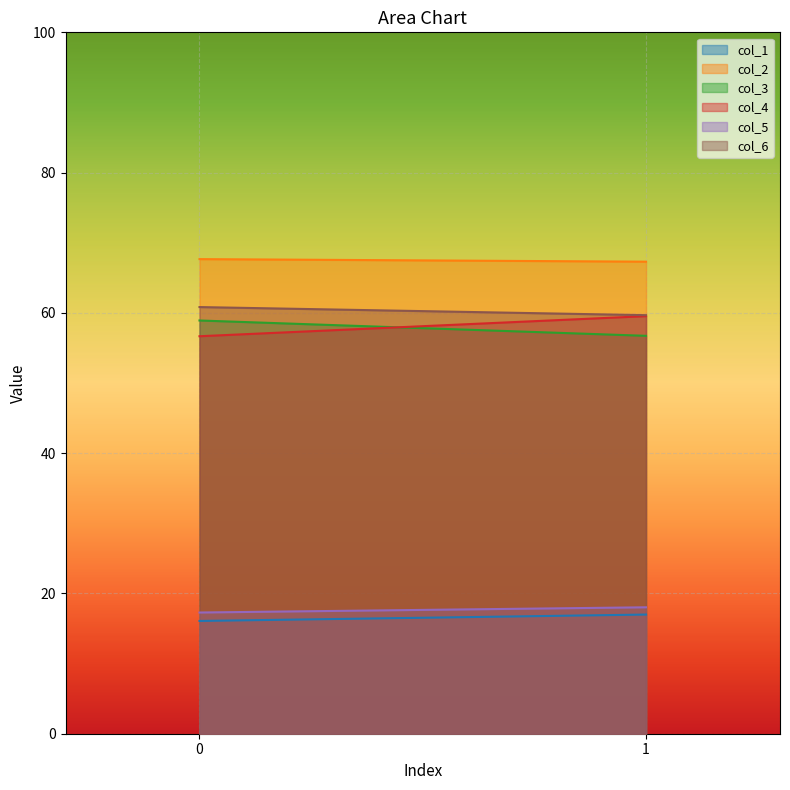

Is it true that col_2 equals 67.3 at 1?

True